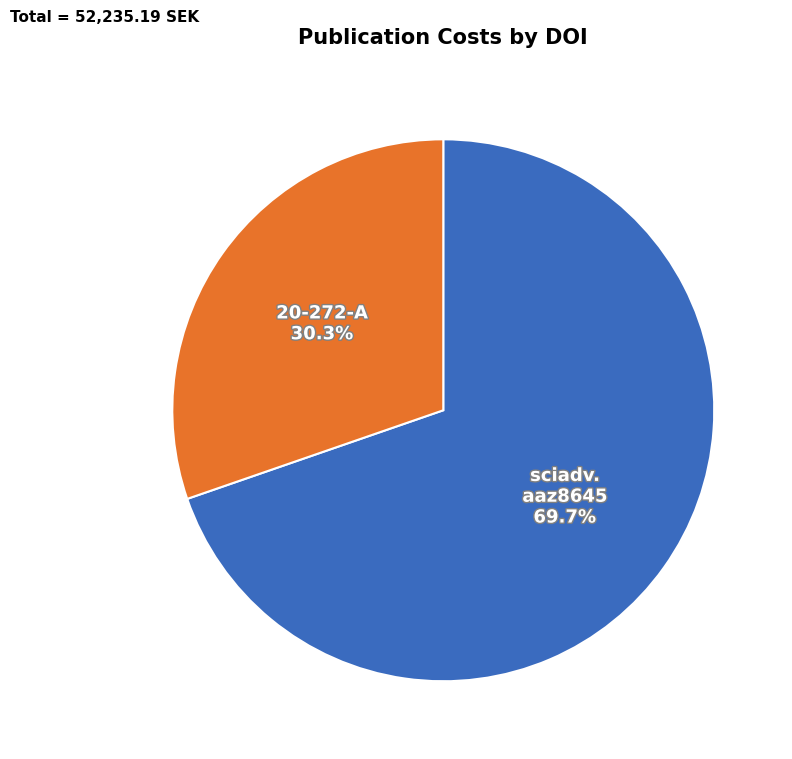

Does any single category account for the majority?

Yes